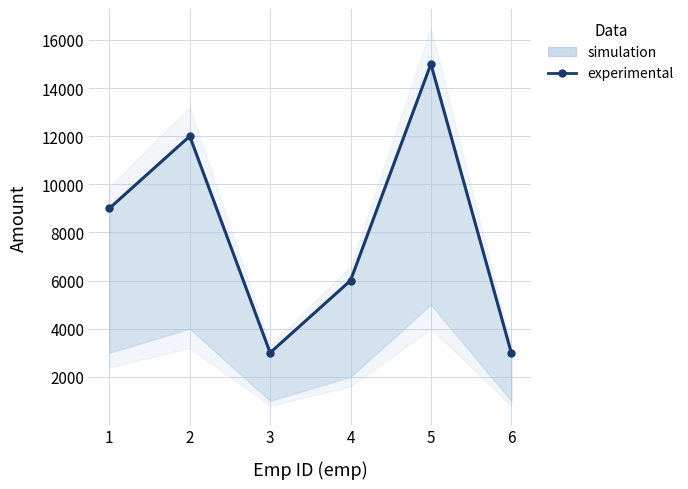

What is the difference between the maximum and minimum values?

12000